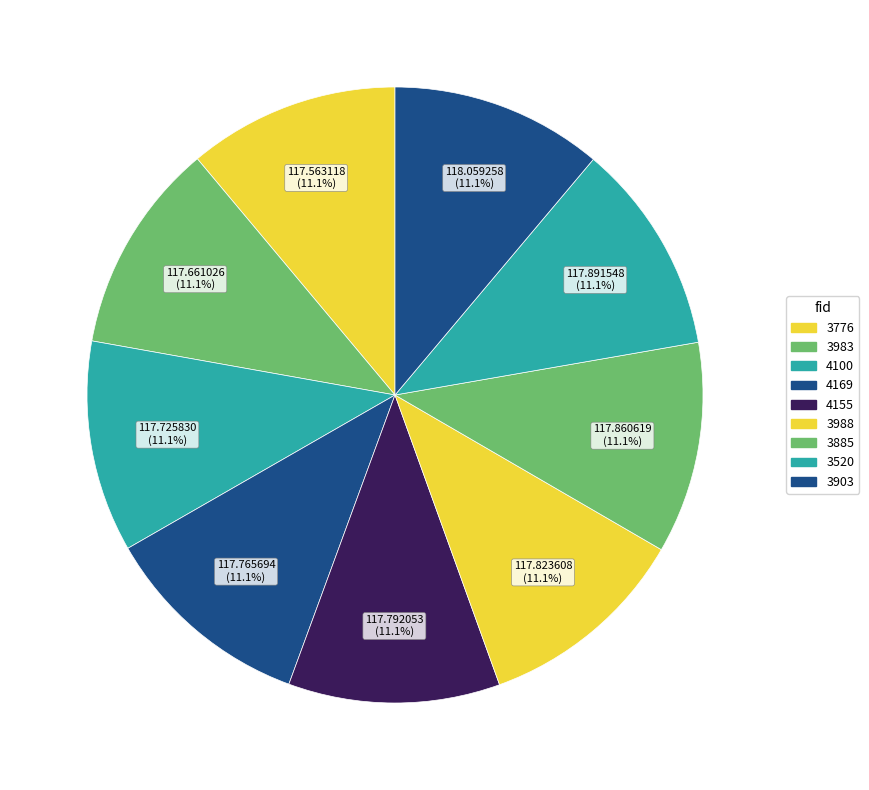

Is it true that 3983 is 11% of the pie?

True